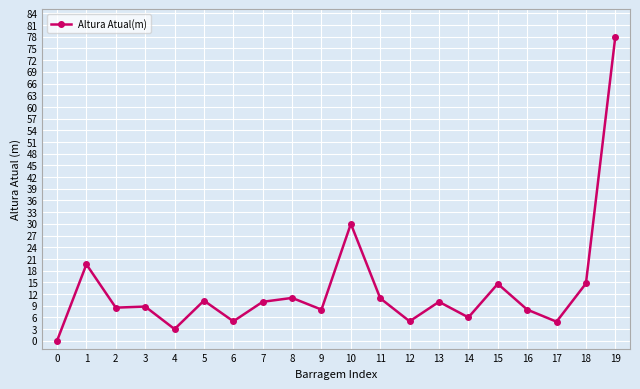

Where is the first local maximum?

1